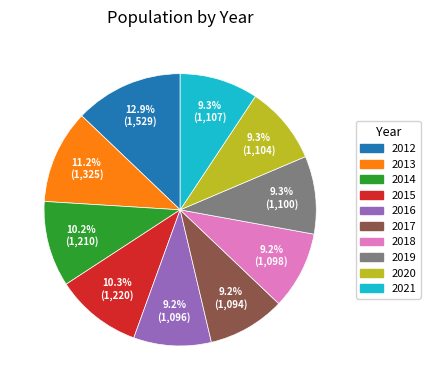

To the nearest percent, what is the difference between the largest and smallest slice percentages?

4%